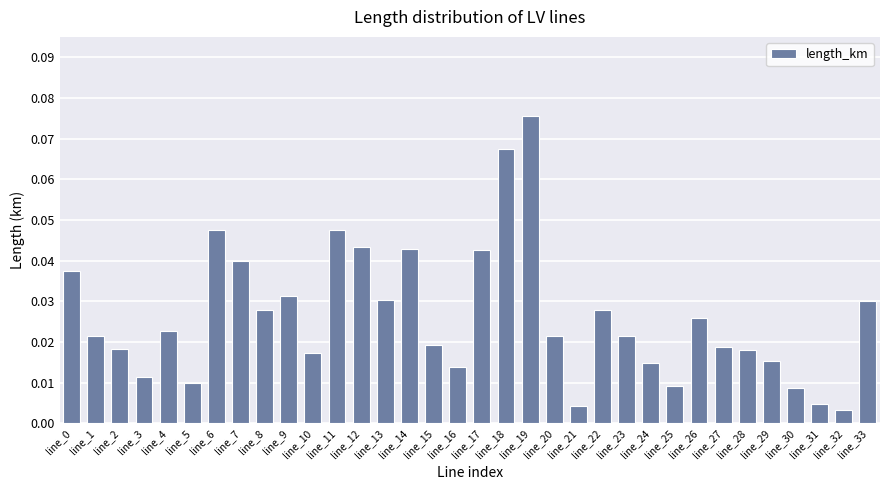

The chart shows a value of 0.1 at line_6. True or false?

False